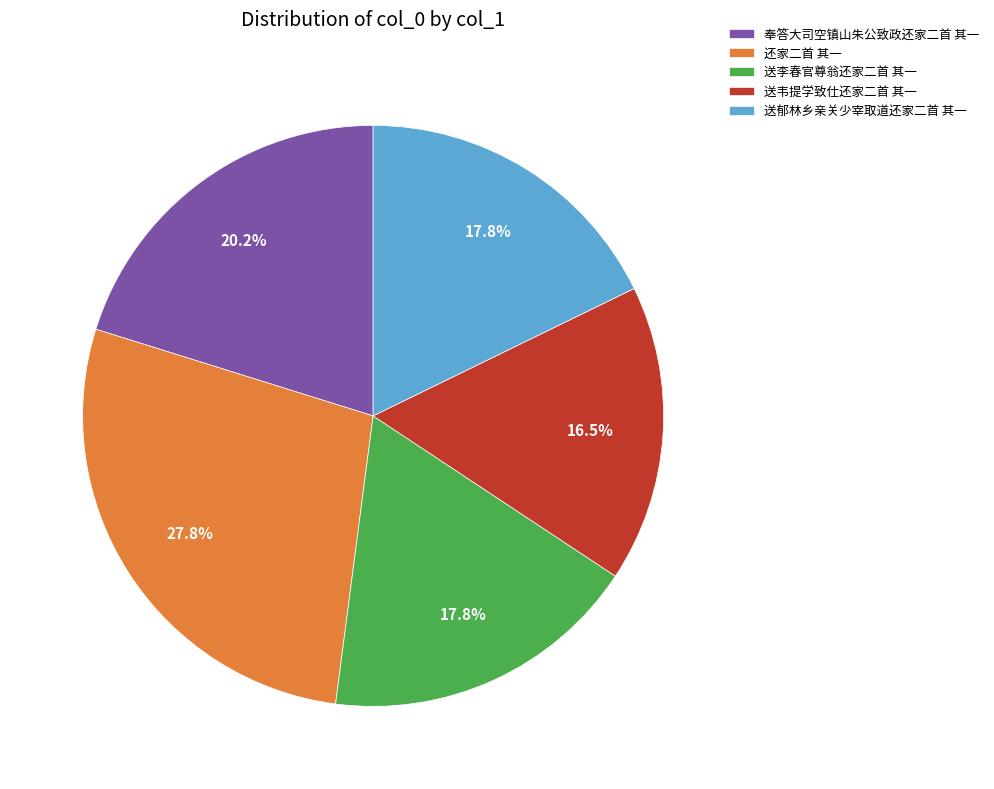

What is the largest slice in the pie chart?

还家二首 其一